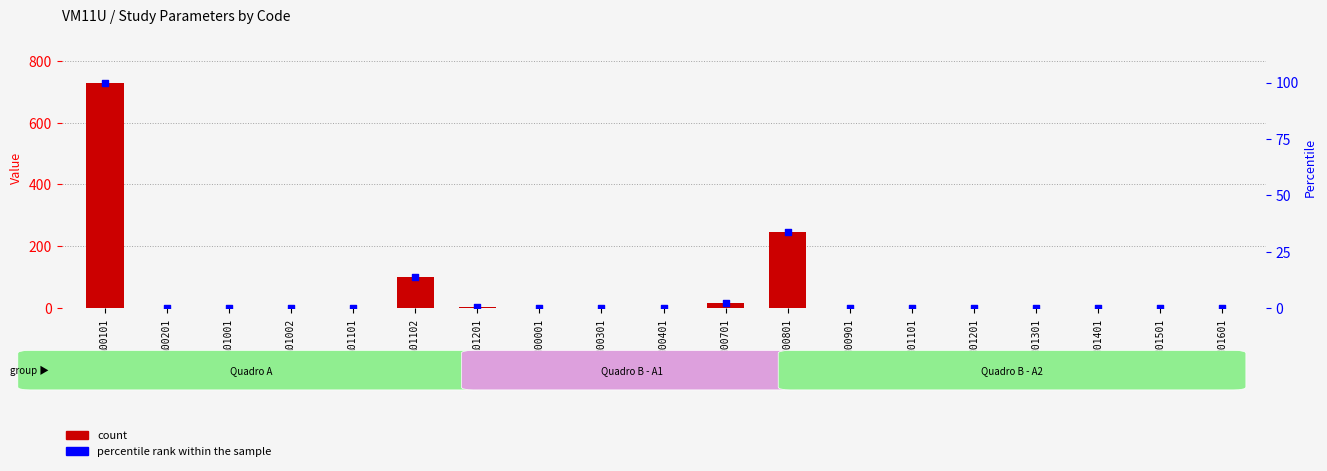

Which series reaches the minimum Y coordinate?

count